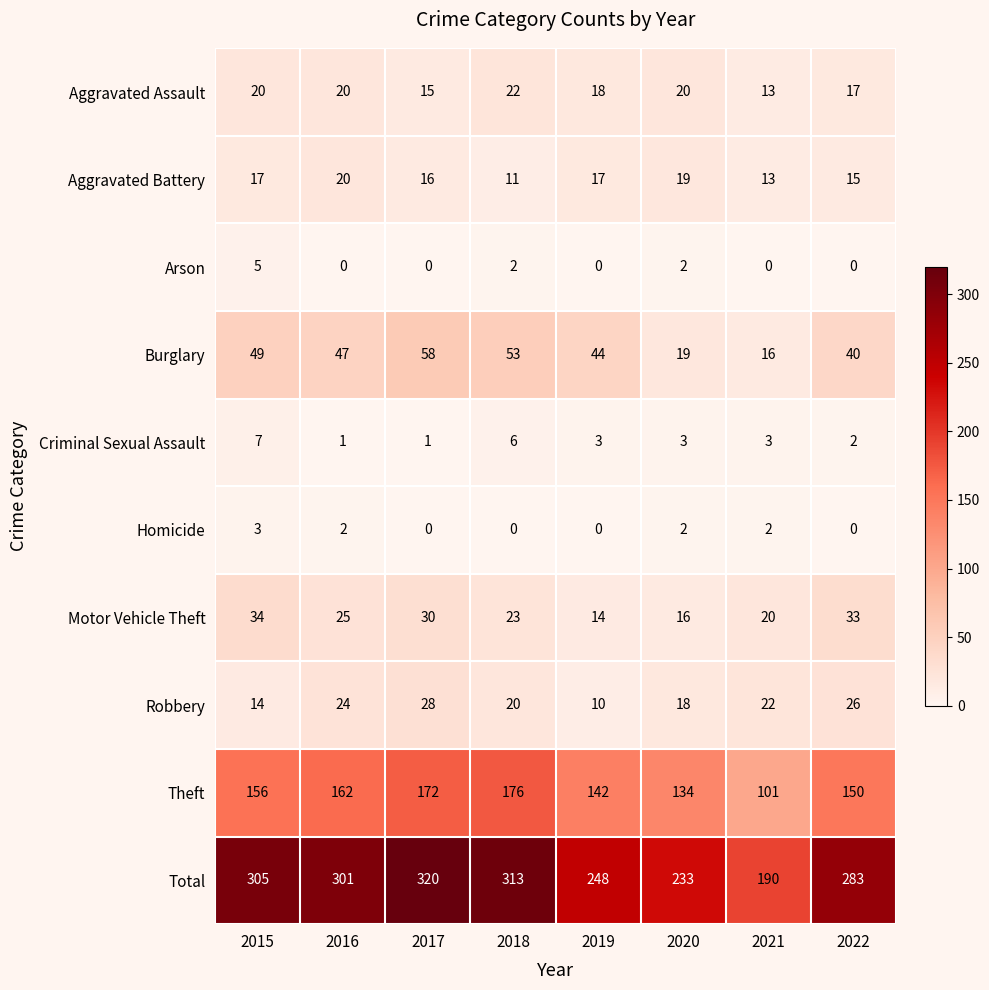

At which label is Aggravated Battery closest to 15?

2022